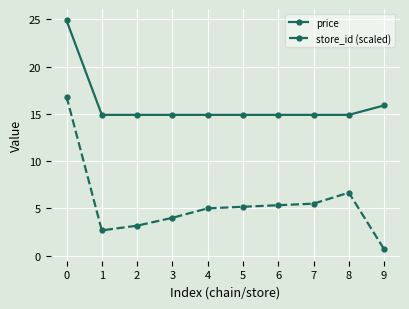

What are all the series names shown in the legend?

price, store_id (scaled)